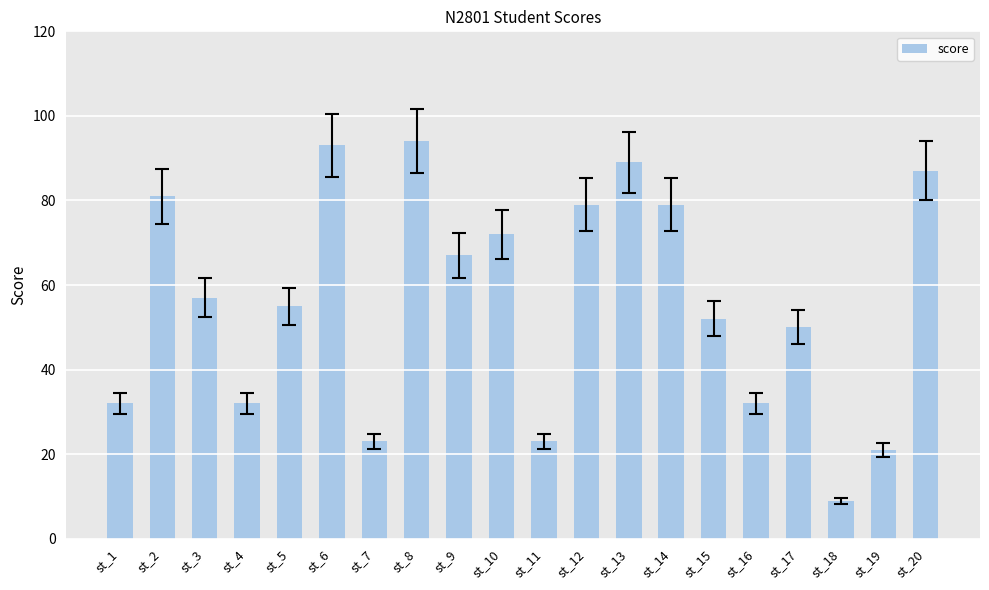

What is the minimum value shown in the chart?

9